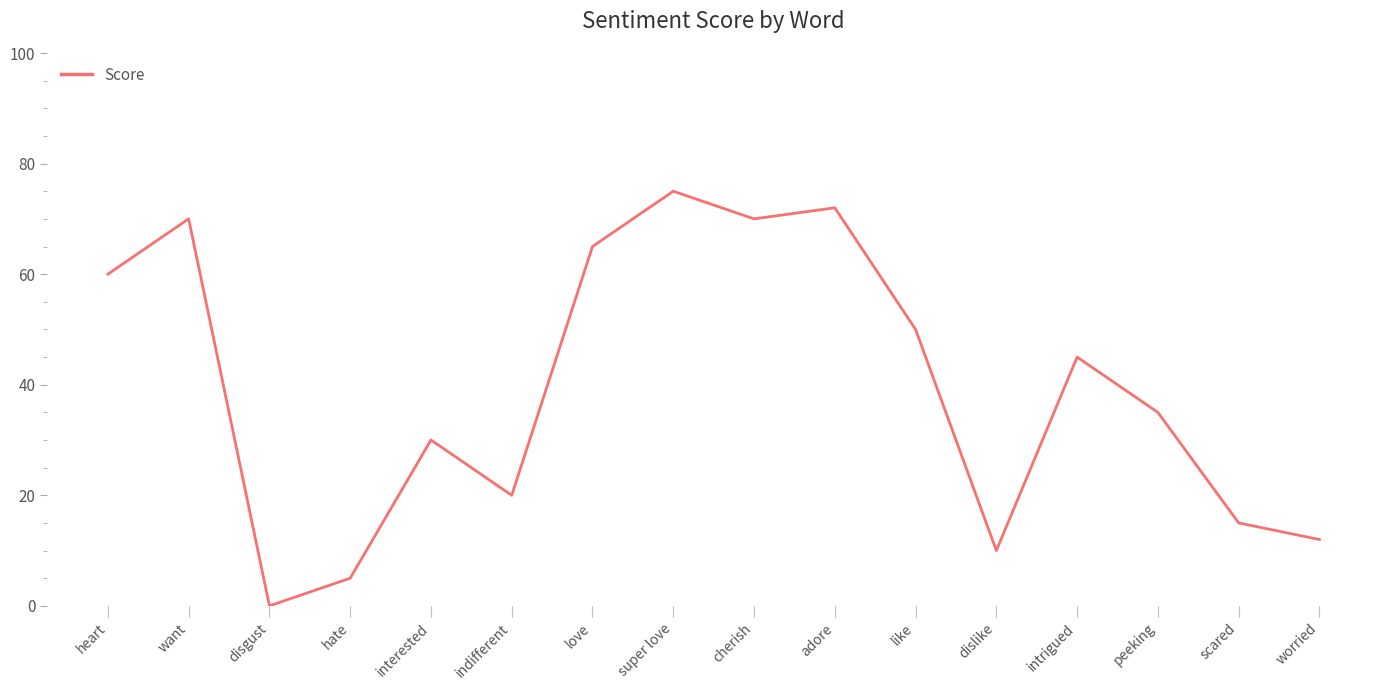

How many values are below 45?

8